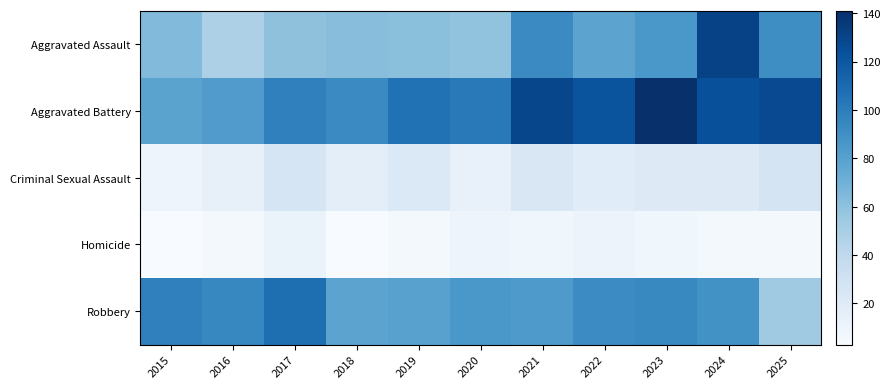

At 2019, list the series in order from largest to smallest.

Aggravated Battery, Robbery, Aggravated Assault, Criminal Sexual Assault, Homicide